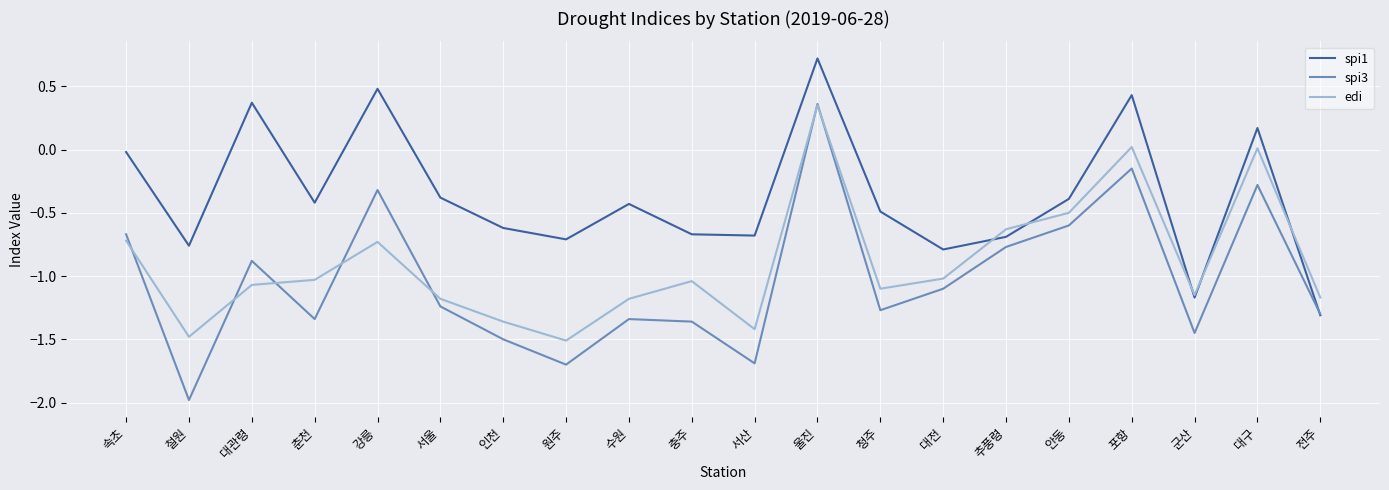

What is the sum of all edi values?

-17.9